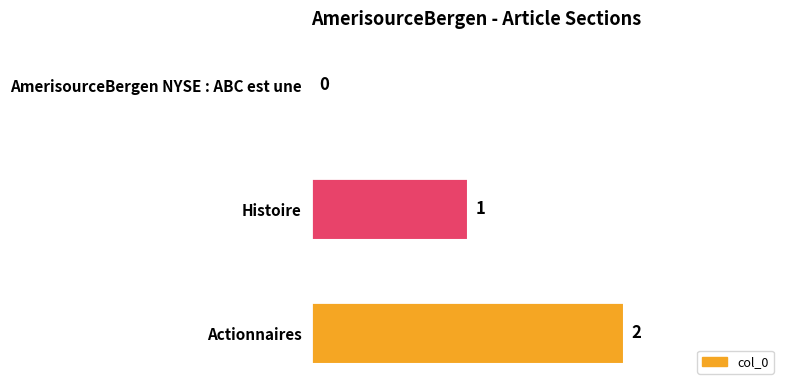

How many categories are shown in the chart?

3